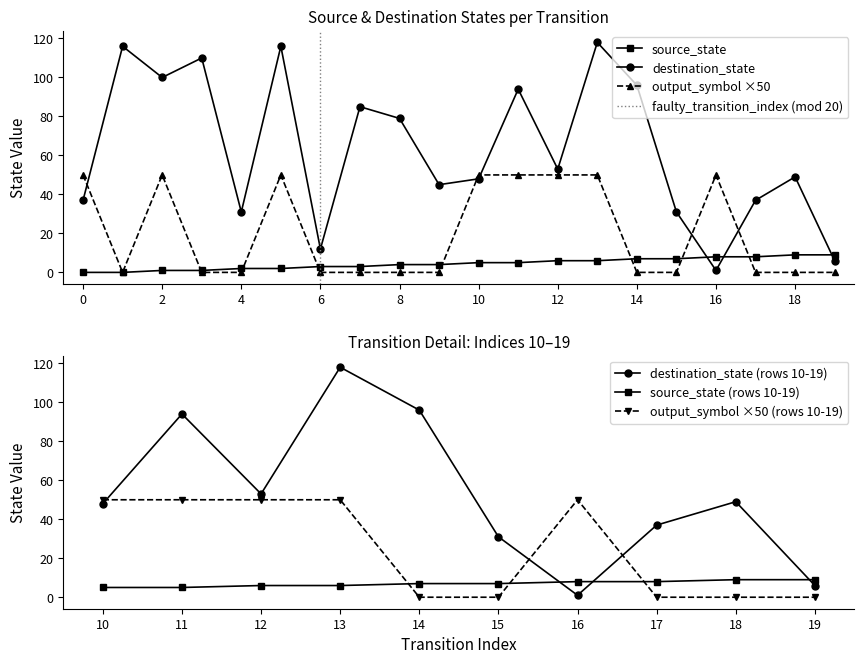

Does the chart have visible grid lines?

No